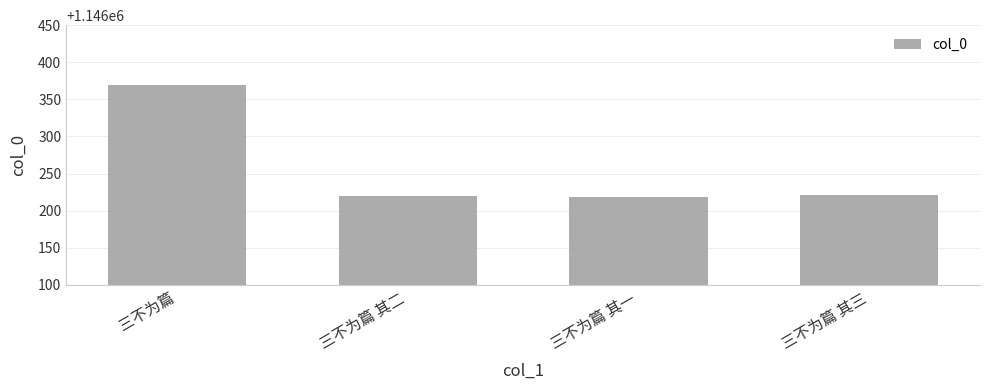

Which category has the highest value across all series?

三不为篇